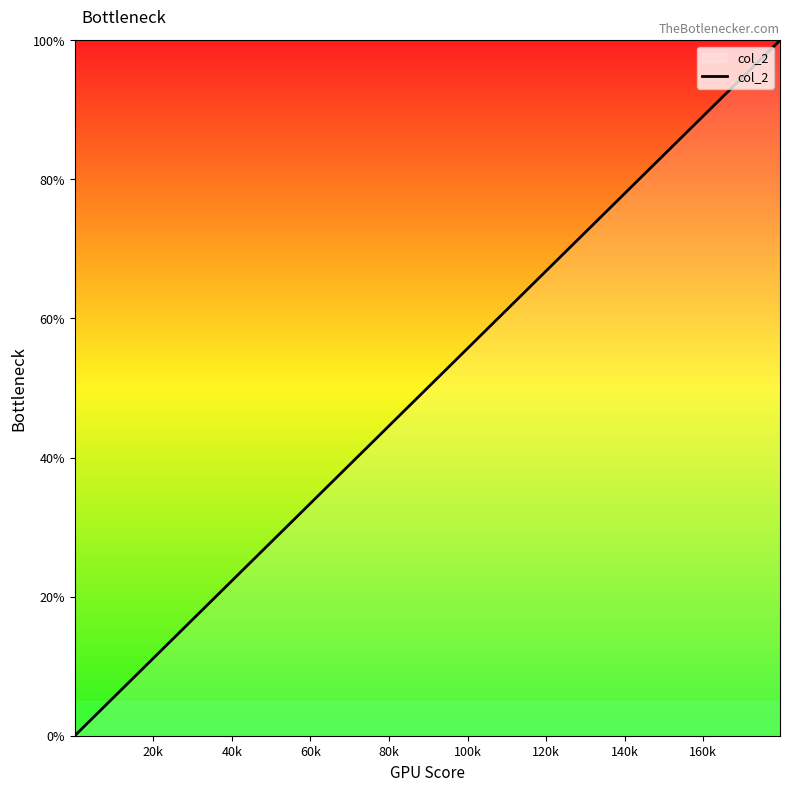

Count the number of data series in this chart.

1